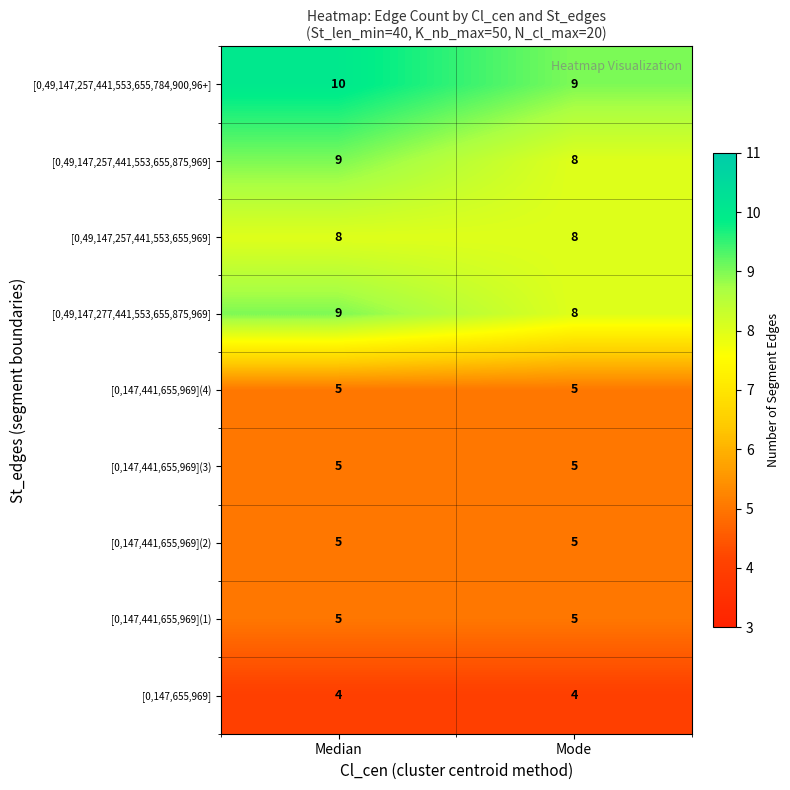

Reading left to right, list all the values displayed in this chart.

[0,49,147,257,441,553,655,784,900,96+]: Median=10	Mode=9
[0,49,147,257,441,553,655,875,969]: Median=9	Mode=8
[0,49,147,257,441,553,655,969]: Median=8	Mode=8
[0,49,147,277,441,553,655,875,969]: Median=9	Mode=8
[0,147,441,655,969](4): Median=5	Mode=5
[0,147,441,655,969](3): Median=5	Mode=5
[0,147,441,655,969](2): Median=5	Mode=5
[0,147,441,655,969](1): Median=5	Mode=5
[0,147,655,969]: Median=4	Mode=4